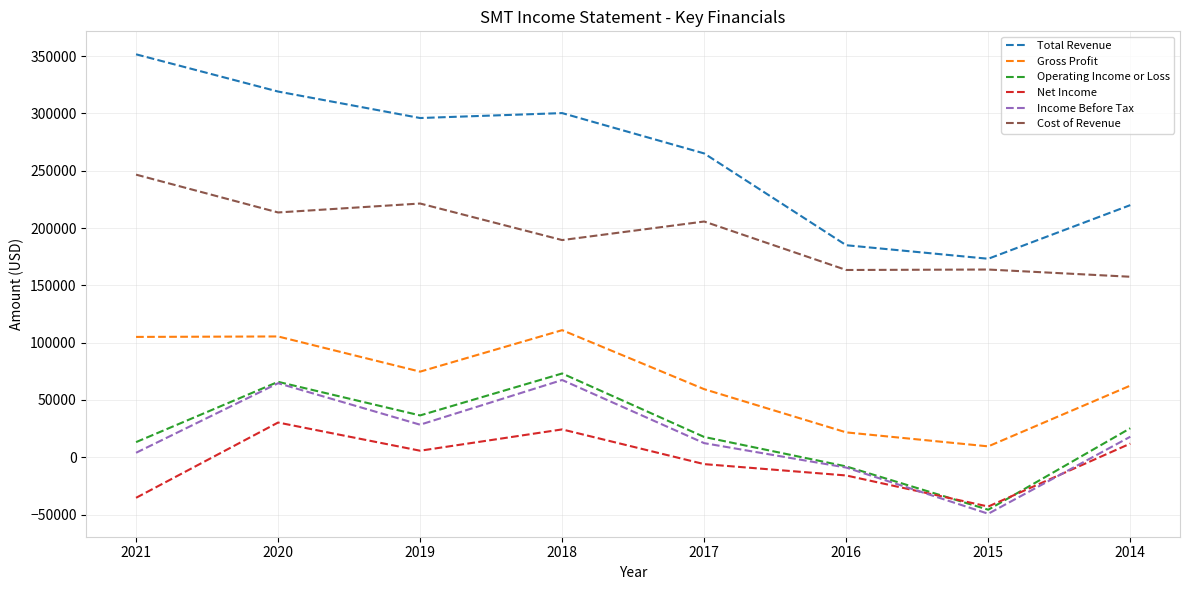

Is the value of Cost of Revenue at 2015 greater than the value of Gross Profit at 2016?

Yes